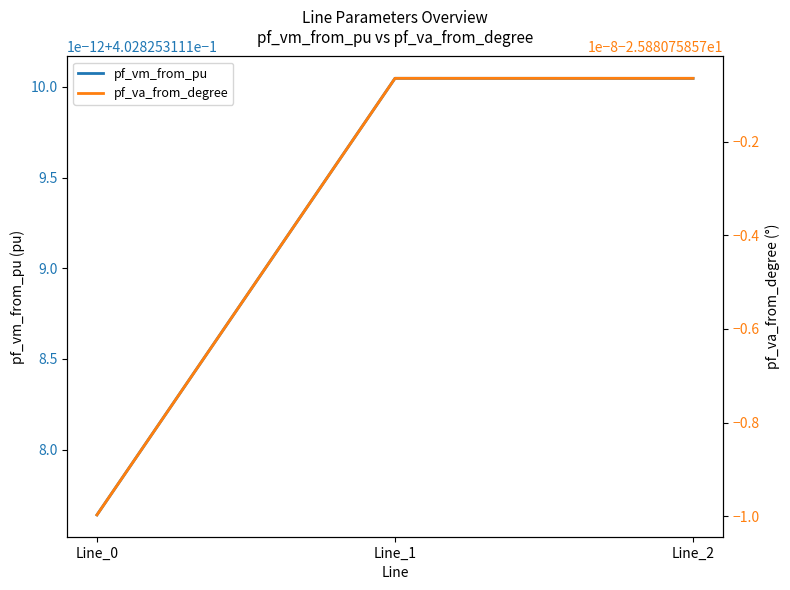

Rank the series at Line_2 from lowest to highest value.

pf_va_from_degree, pf_vm_from_pu